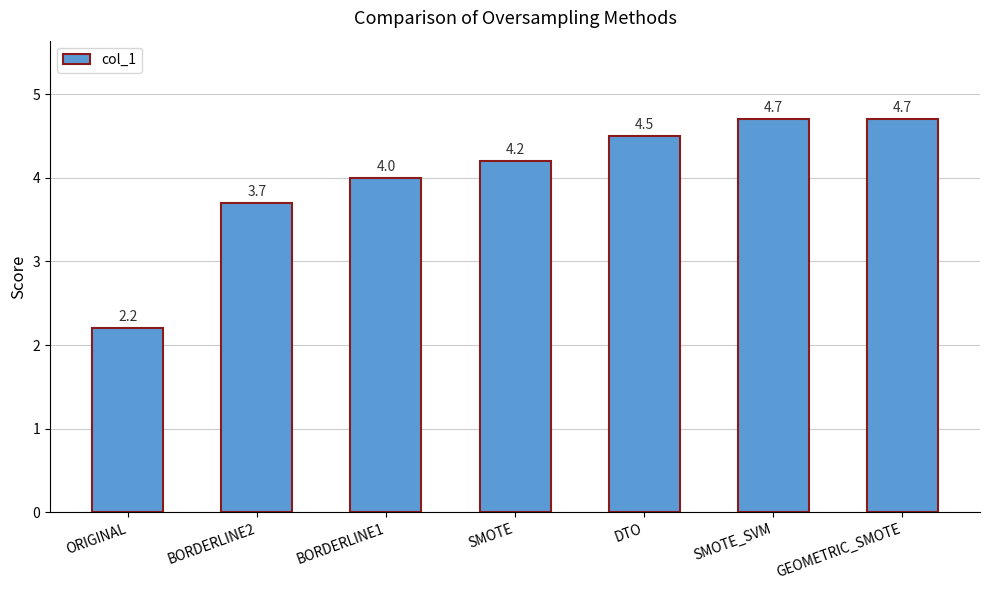

Read the value at SMOTE.

4.2